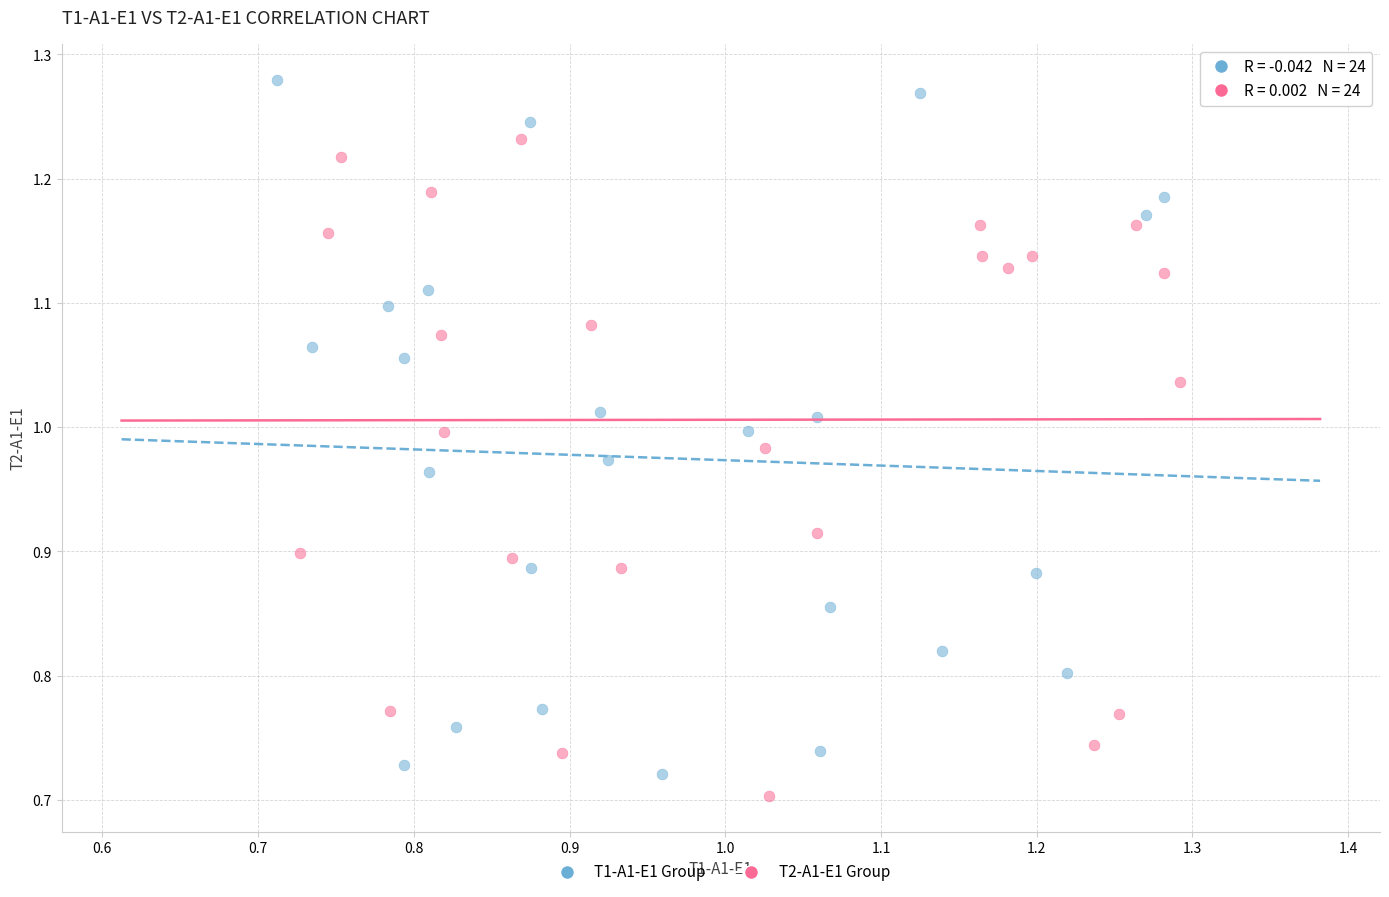

Which series reaches the minimum Y coordinate?

T2-A1-E1 Group